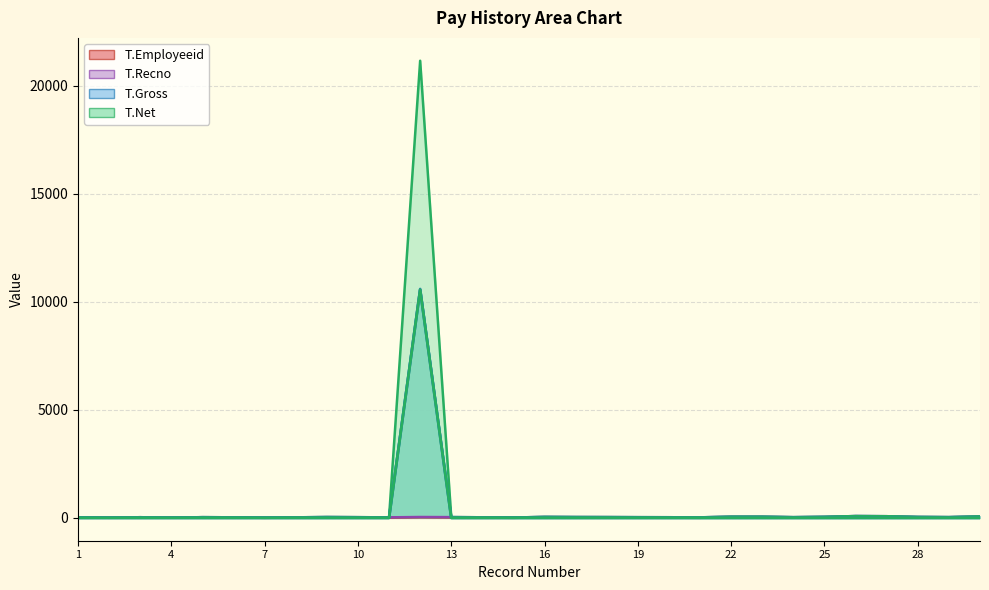

How many intersections are there between T.Net and T.Employeeid?

2